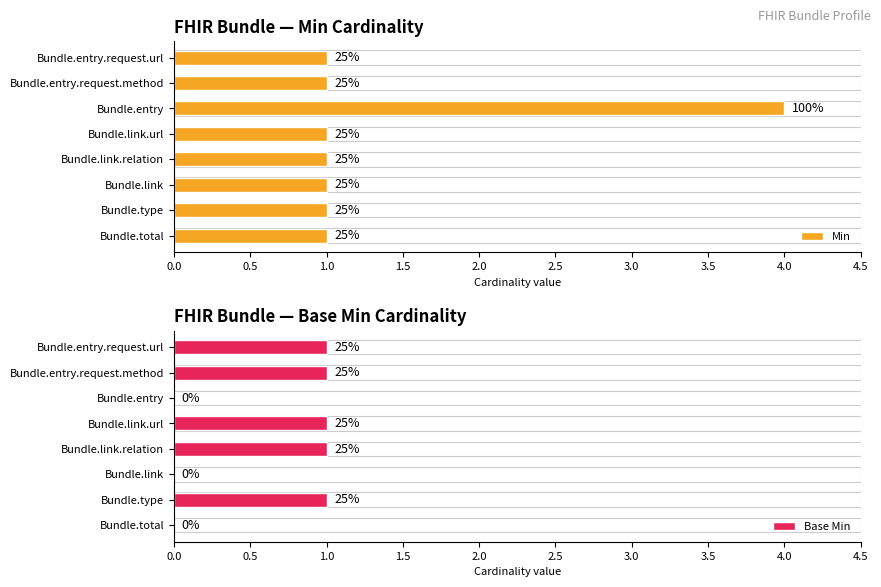

Reading left to right, extract all data points from this chart.

Min: 1	1	1	1	1	4	1	1
Base Min: 0	1	0	1	1	0	1	1